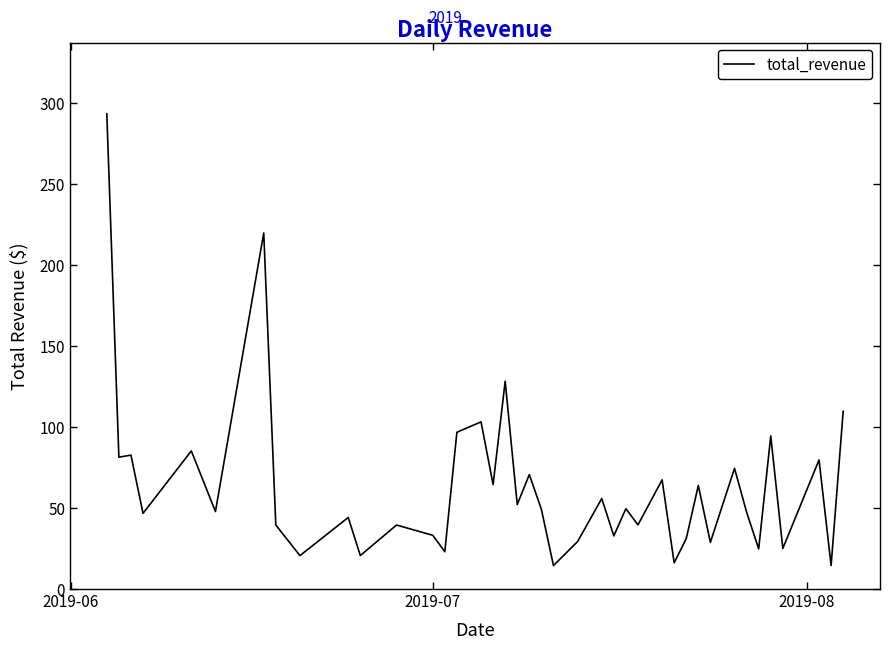

What is the difference between the maximum and minimum values?

278.8